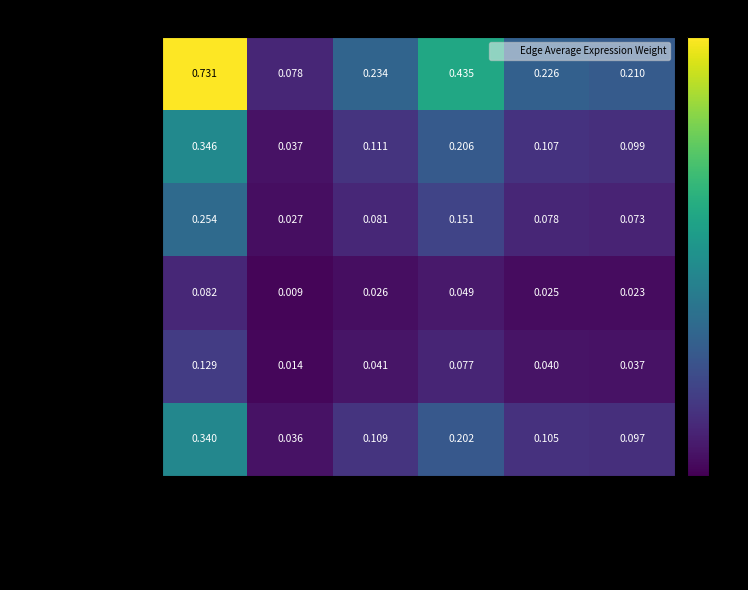

How many categories are shown in the chart?

6